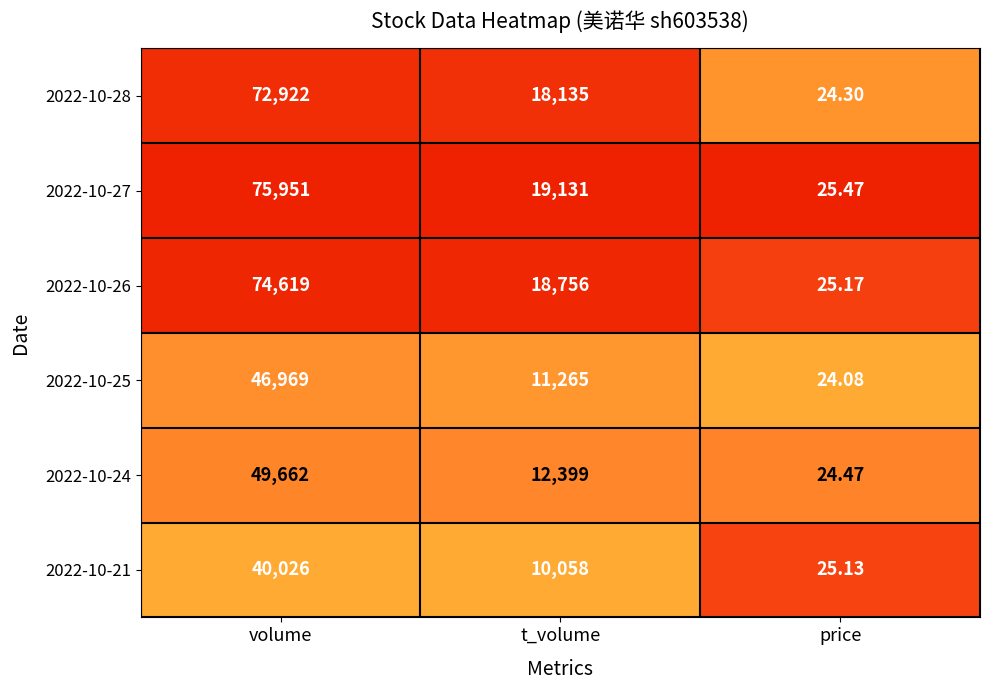

List the series in order of their peak value, lowest first.

2022-10-21, 2022-10-25, 2022-10-24, 2022-10-28, 2022-10-26, 2022-10-27